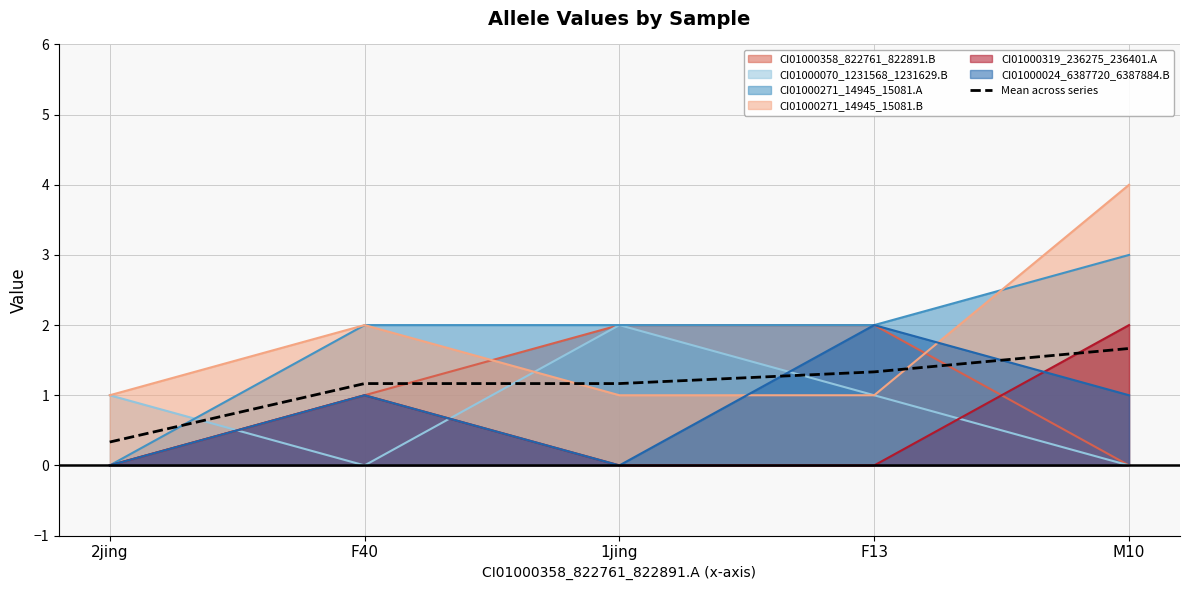

What is the average value?

1.1